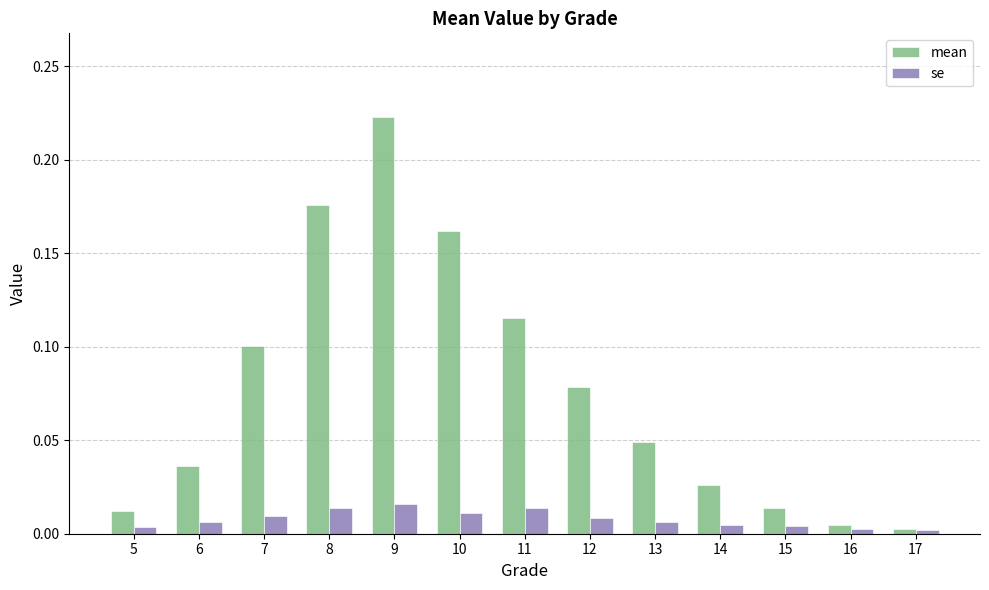

Which series has the widest spread of values?

mean